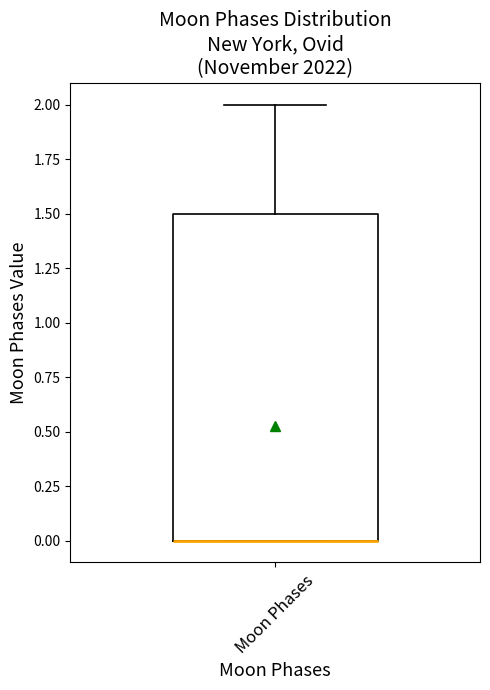

Where is the lower edge of the box for Moon Phases on the y-axis? The values are not printed on the chart, so give them approximately, as read against the axis.

0.0